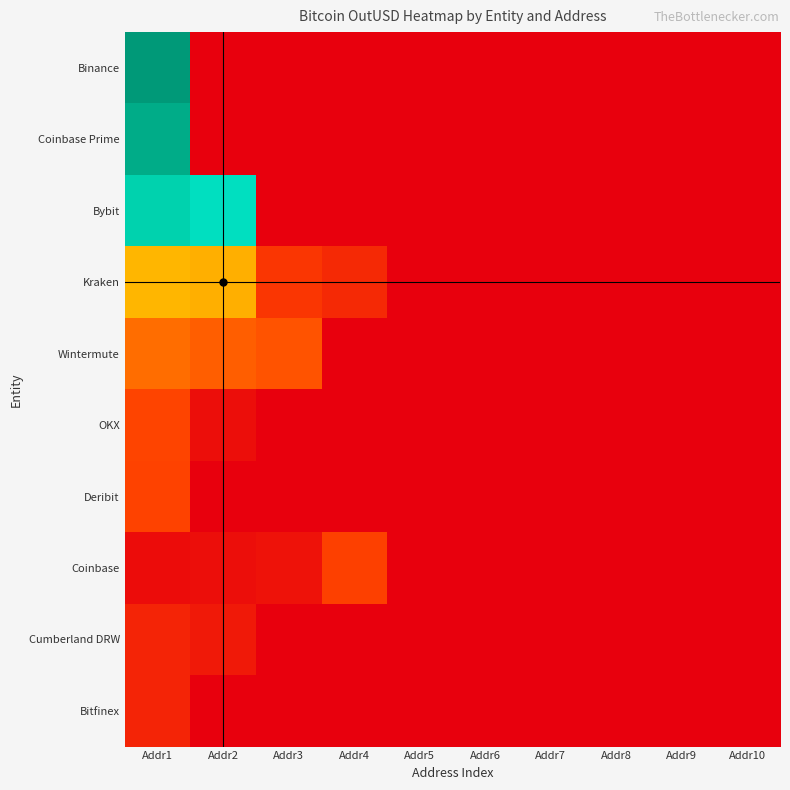

Reading left to right, transcribe all the data shown in this chart.

Binance: Addr1=26660594936.6	Addr2=0.0	Addr3=0.0	Addr4=0.0	Addr5=0.0	Addr6=0.0	Addr7=0.0	Addr8=0.0	Addr9=0.0	Addr10=0.0
Coinbase Prime: Addr1=24983042356.6	Addr2=0.0	Addr3=0.0	Addr4=0.0	Addr5=0.0	Addr6=0.0	Addr7=0.0	Addr8=0.0	Addr9=0.0	Addr10=0.0
Bybit: Addr1=21427176953.2	Addr2=19857595108.0	Addr3=0.0	Addr4=0.0	Addr5=0.0	Addr6=0.0	Addr7=0.0	Addr8=0.0	Addr9=0.0	Addr10=0.0
Kraken: Addr1=10400971656.4	Addr2=9898133575.2	Addr3=3130391992.5	Addr4=2496996416.0	Addr5=0.0	Addr6=0.0	Addr7=0.0	Addr8=0.0	Addr9=0.0	Addr10=0.0
Wintermute: Addr1=6265208239.4	Addr2=5501767399.6	Addr3=4829561472.3	Addr4=0.0	Addr5=0.0	Addr6=0.0	Addr7=0.0	Addr8=0.0	Addr9=0.0	Addr10=0.0
OKX: Addr1=3993129936.9	Addr2=889568996.0	Addr3=0.0	Addr4=0.0	Addr5=0.0	Addr6=0.0	Addr7=0.0	Addr8=0.0	Addr9=0.0	Addr10=0.0
Deribit: Addr1=3879277216.0	Addr2=0.0	Addr3=0.0	Addr4=0.0	Addr5=0.0	Addr6=0.0	Addr7=0.0	Addr8=0.0	Addr9=0.0	Addr10=0.0
Coinbase: Addr1=829786624.0	Addr2=839251776.0	Addr3=1131151334.9	Addr4=3799478132.6	Addr5=0.0	Addr6=0.0	Addr7=0.0	Addr8=0.0	Addr9=0.0	Addr10=0.0
Cumberland DRW: Addr1=2084349546.2	Addr2=1525418486.2	Addr3=0.0	Addr4=0.0	Addr5=0.0	Addr6=0.0	Addr7=0.0	Addr8=0.0	Addr9=0.0	Addr10=0.0
Bitfinex: Addr1=2120063138.0	Addr2=0.0	Addr3=0.0	Addr4=0.0	Addr5=0.0	Addr6=0.0	Addr7=0.0	Addr8=0.0	Addr9=0.0	Addr10=0.0